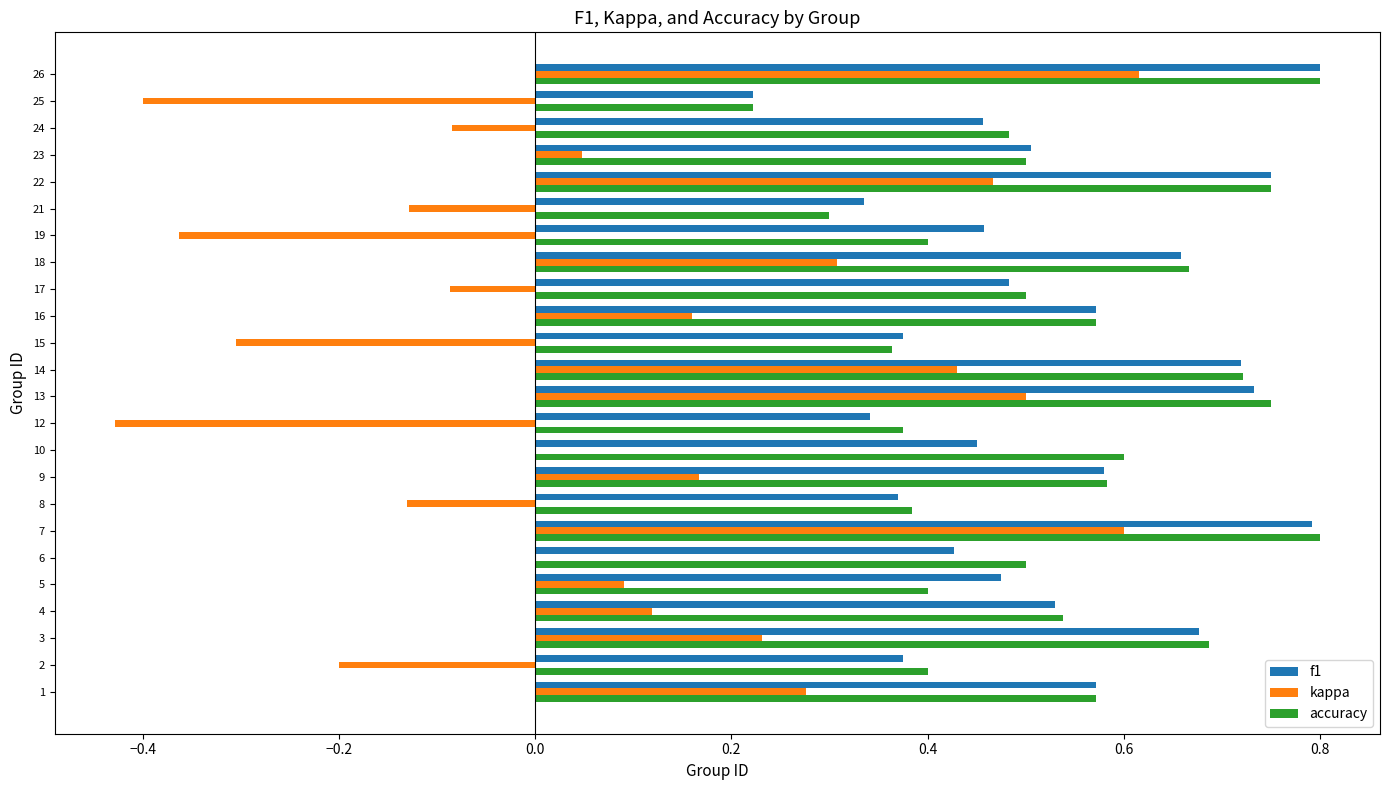

What is the sum of all f1 values?

12.7